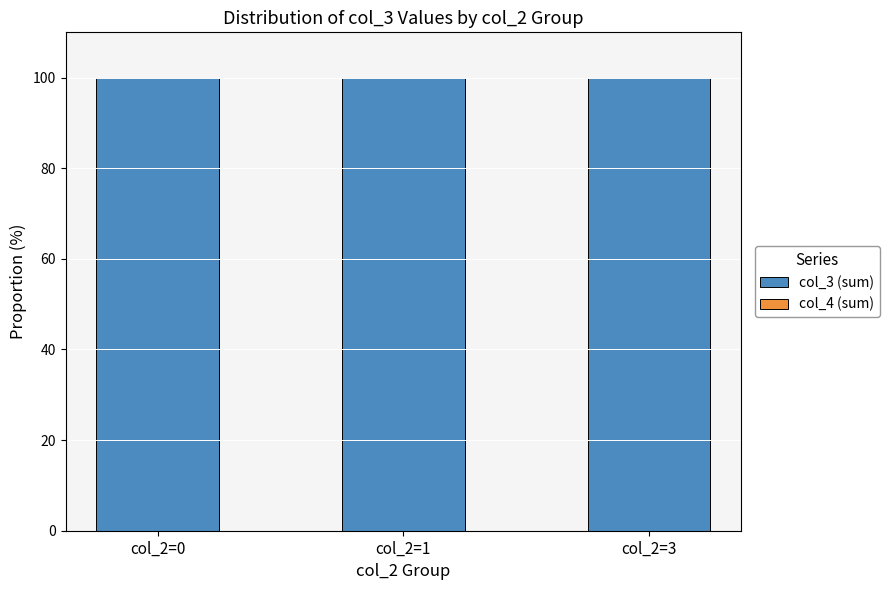

What is the total value across all series at col_2=3?

100.0